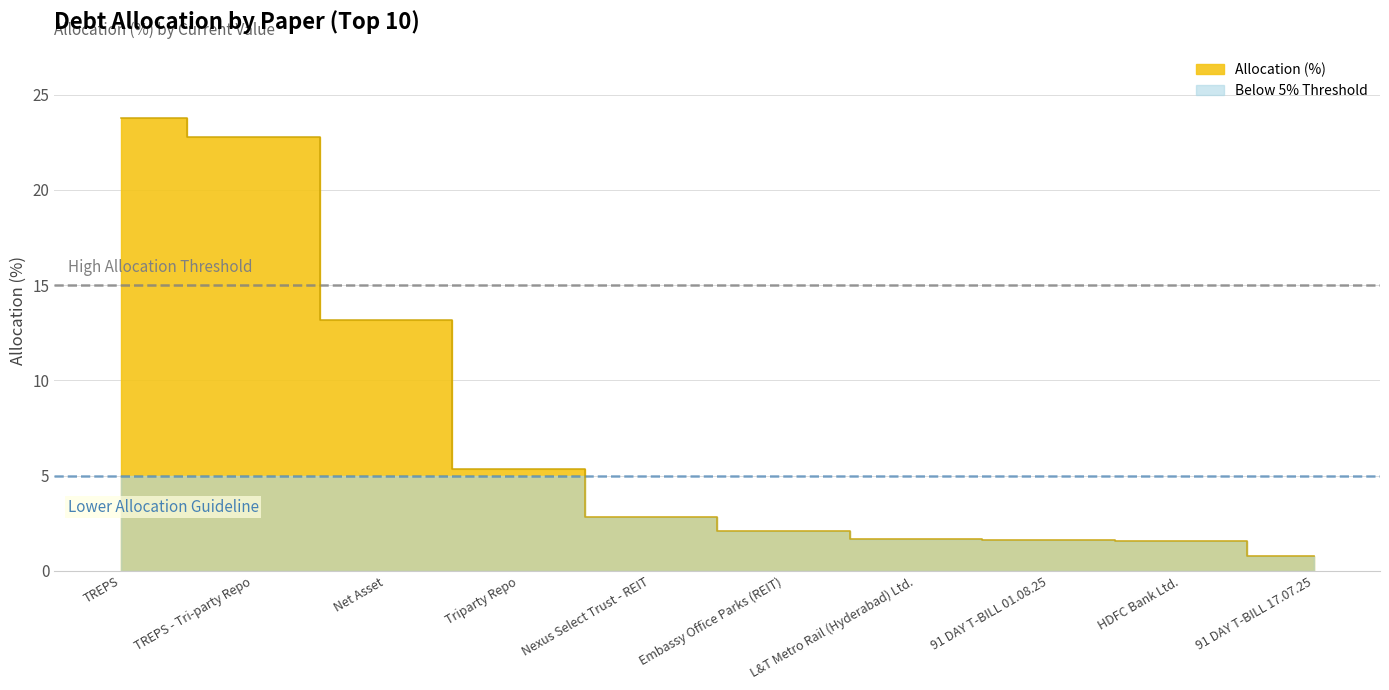

What is the difference between the maximum and second lowest values?

22.2